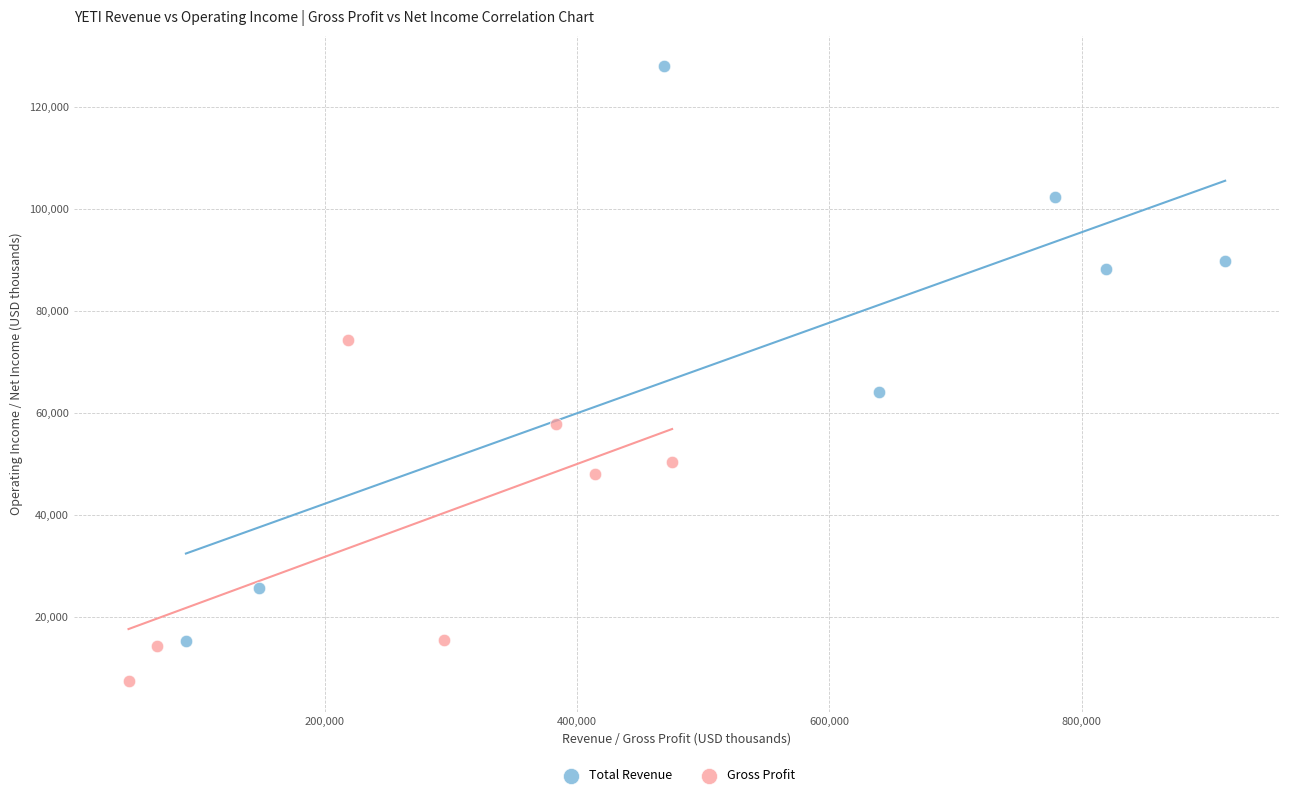

What are all the series names shown in the legend?

Total Revenue, Gross Profit